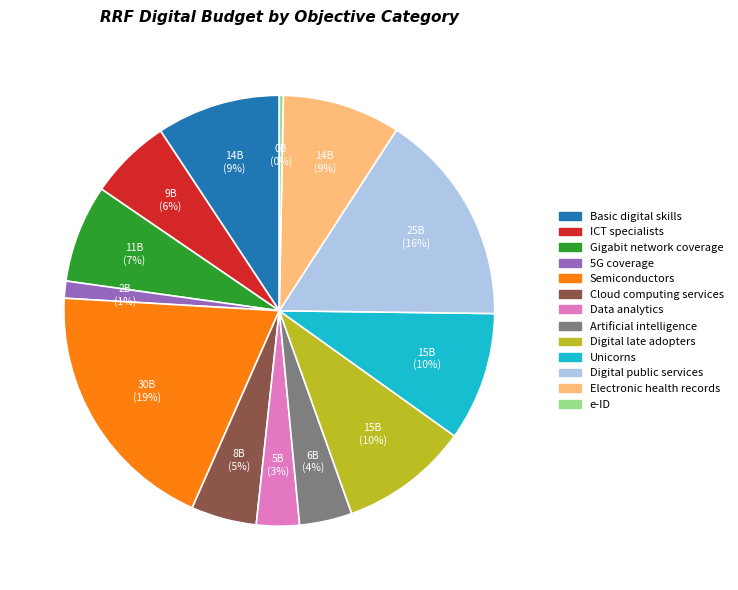

Is the sum of Data analytics and Semiconductors greater than half?

No